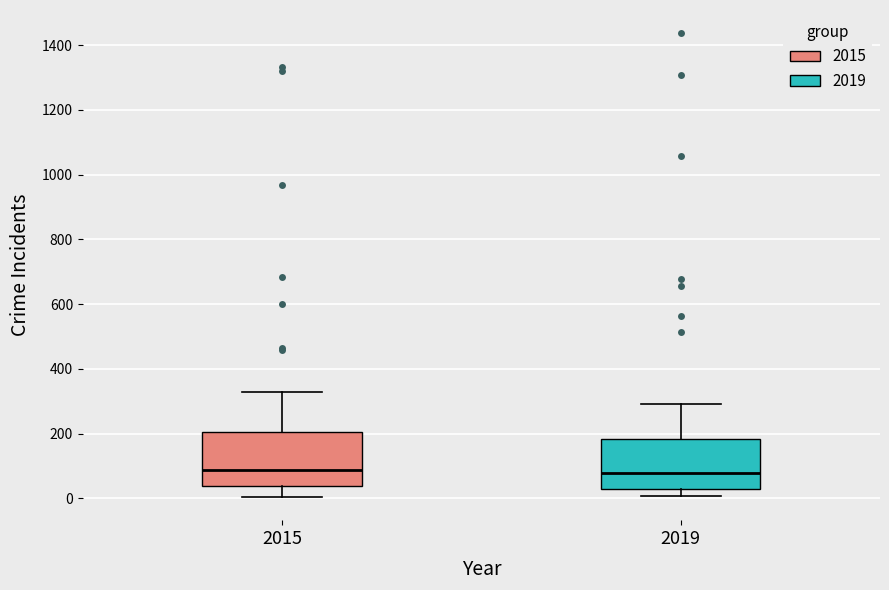

Reading left to right, transcribe this box plot: for each box, give where its median line is, the range the box spans, and where its two whiskers end, as read against the y-axis. The values are not printed on the chart, so give them approximately, as read against the axis.

2015: median 80, box 40 to 200, whiskers 0 to 320
2019: median 80, box 40 to 180, whiskers 0 to 300